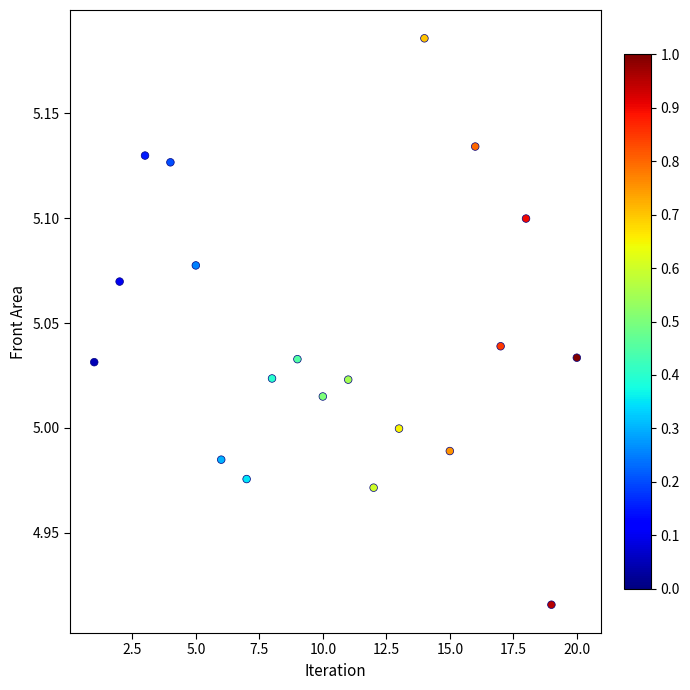

What is the range of Y values (max minus min)?

0.3